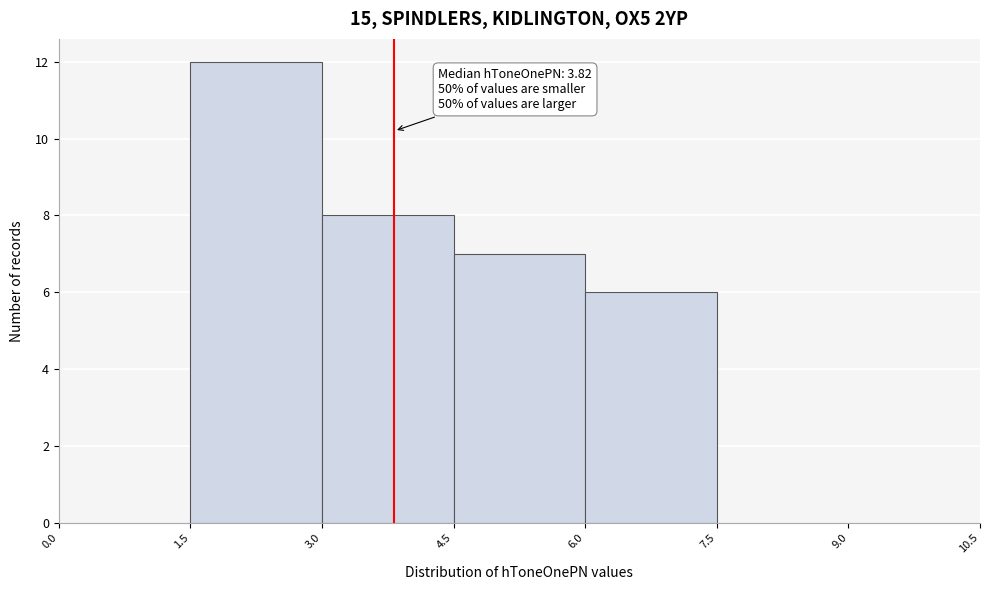

Which range on the x-axis has the tallest bar?

1.5 to 3.0